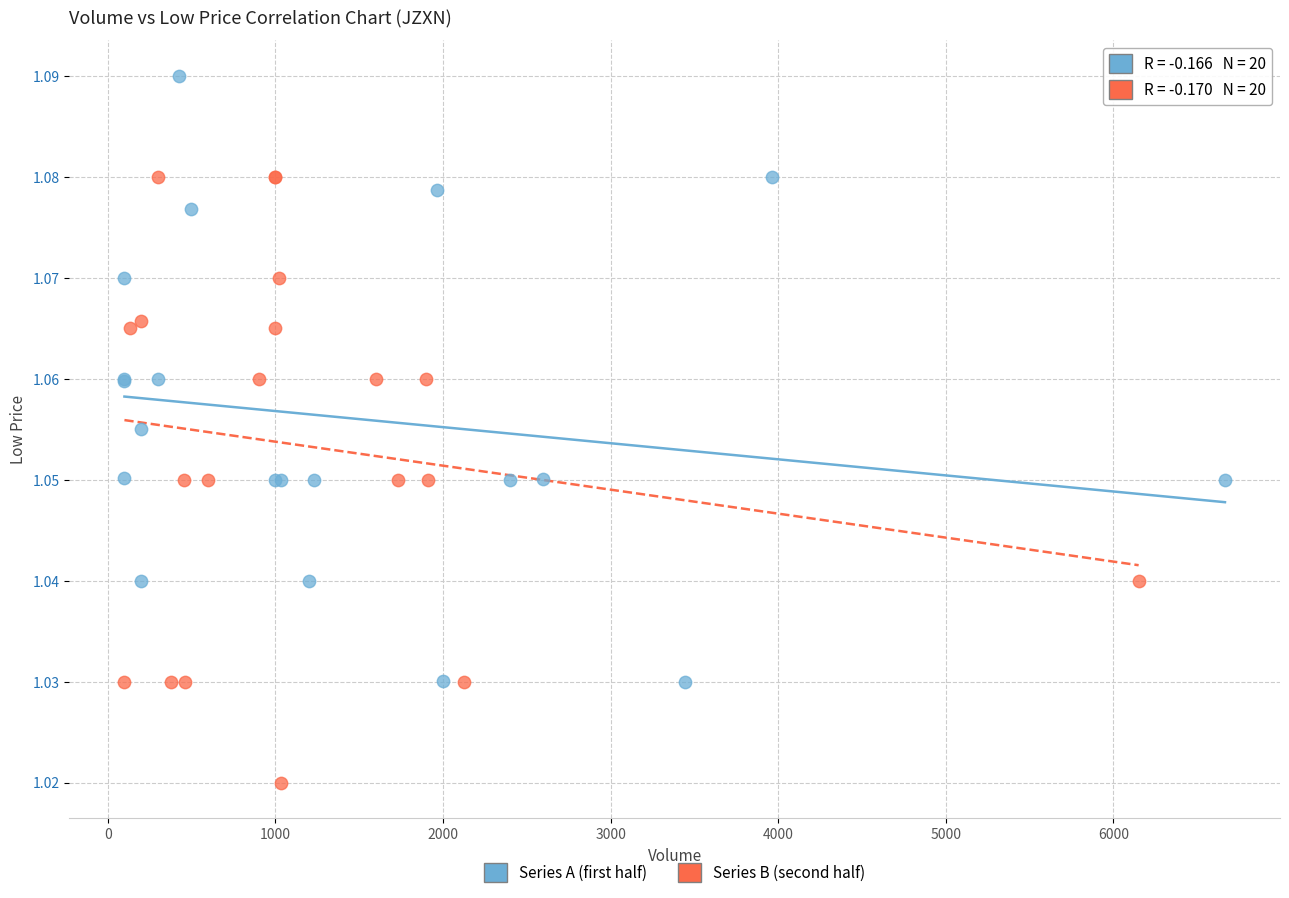

Which series reaches the minimum Y coordinate?

Series B (second half)